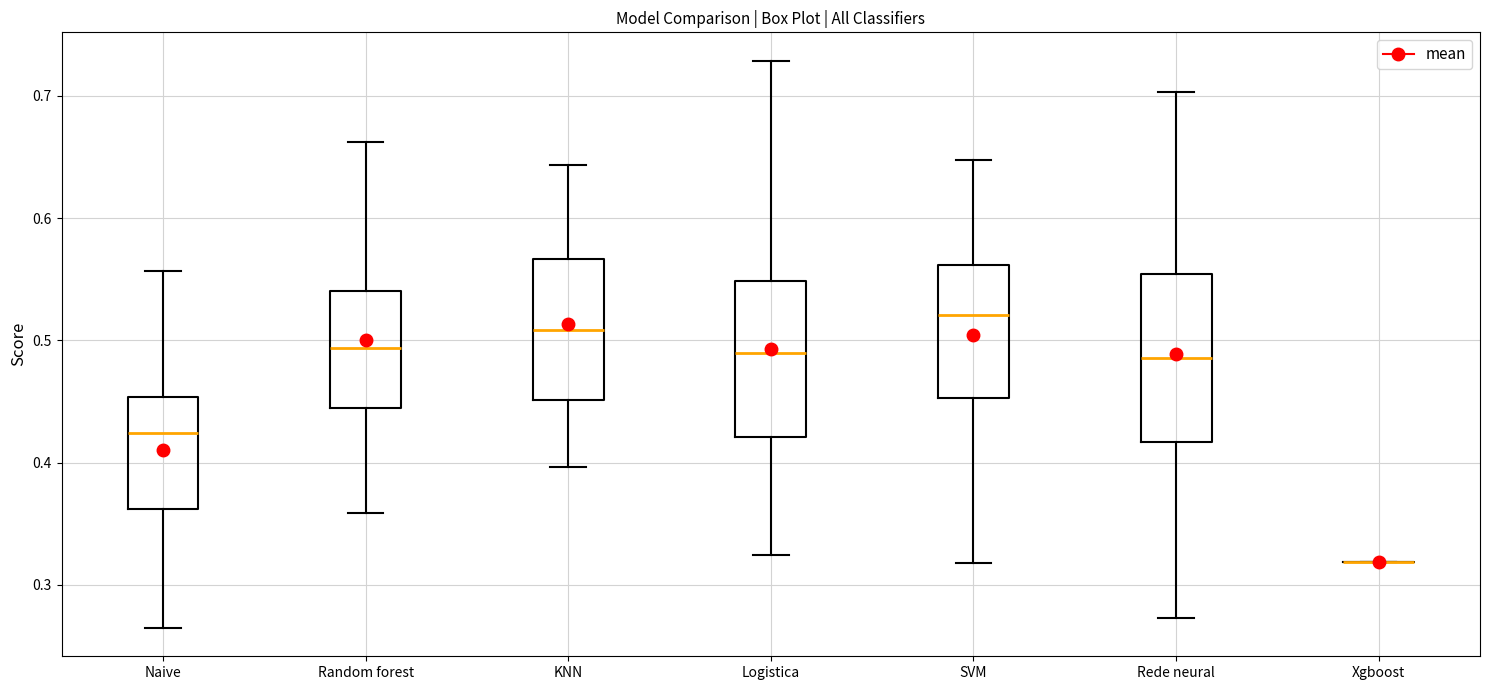

Reading left to right, read every box against the y-axis: the position of its median line, the range the box covers, and the ends of its whiskers. The values are not printed on the chart, so give them approximately, as read against the axis.

Naive: median 0.42, box 0.36 to 0.45, whiskers 0.26 to 0.56
Random forest: median 0.49, box 0.44 to 0.54, whiskers 0.36 to 0.66
KNN: median 0.51, box 0.45 to 0.57, whiskers 0.40 to 0.64
Logistica: median 0.49, box 0.42 to 0.55, whiskers 0.32 to 0.73
SVM: median 0.52, box 0.45 to 0.56, whiskers 0.32 to 0.65
Rede neural: median 0.49, box 0.42 to 0.55, whiskers 0.27 to 0.70
Xgboost: box collapsed to a line at 0.32, whiskers 0.32 to 0.32